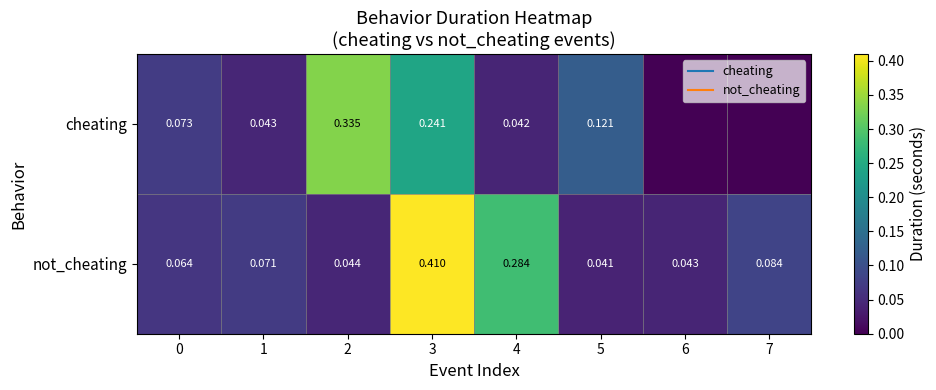

How many values in the cheating series exceed 0?

6